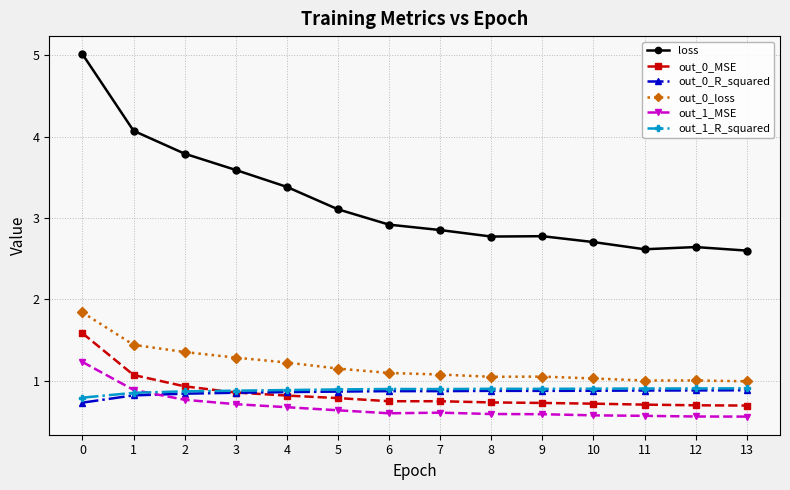

How many intersections are there between out_1_MSE and out_0_R_squared?

1